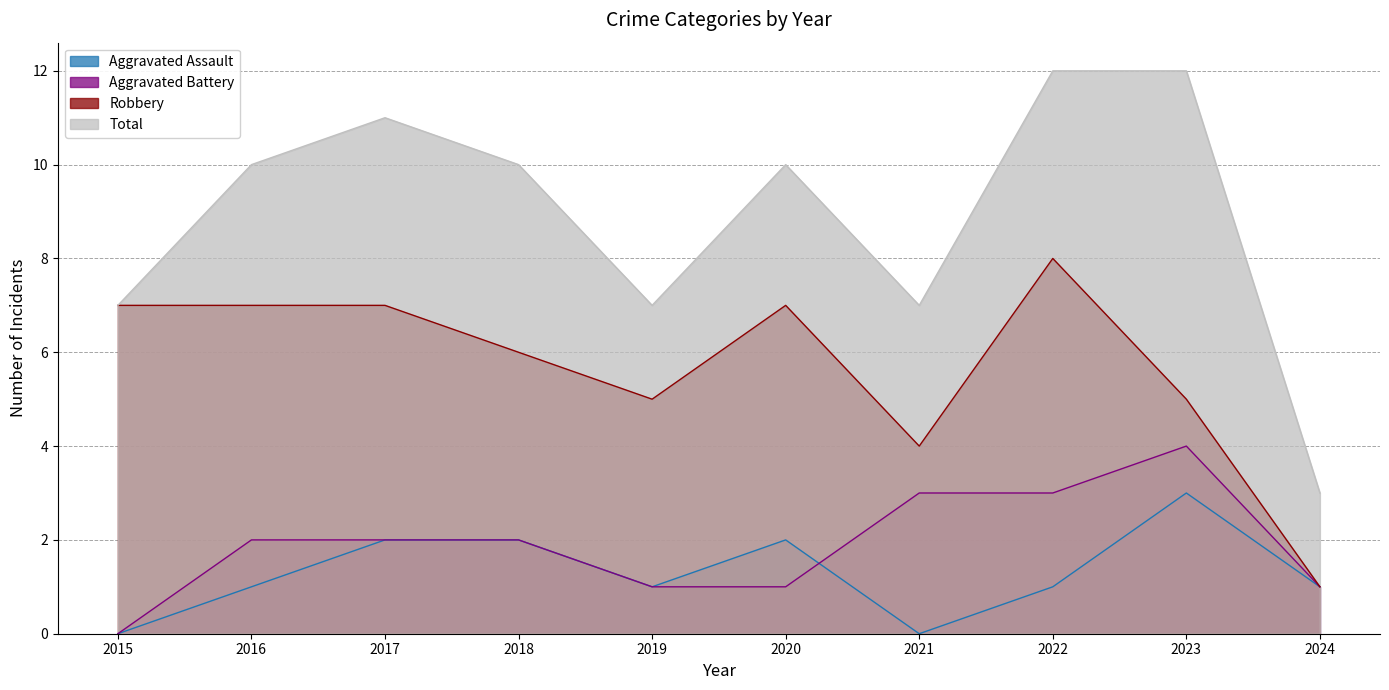

How many lines are shown in the chart?

4